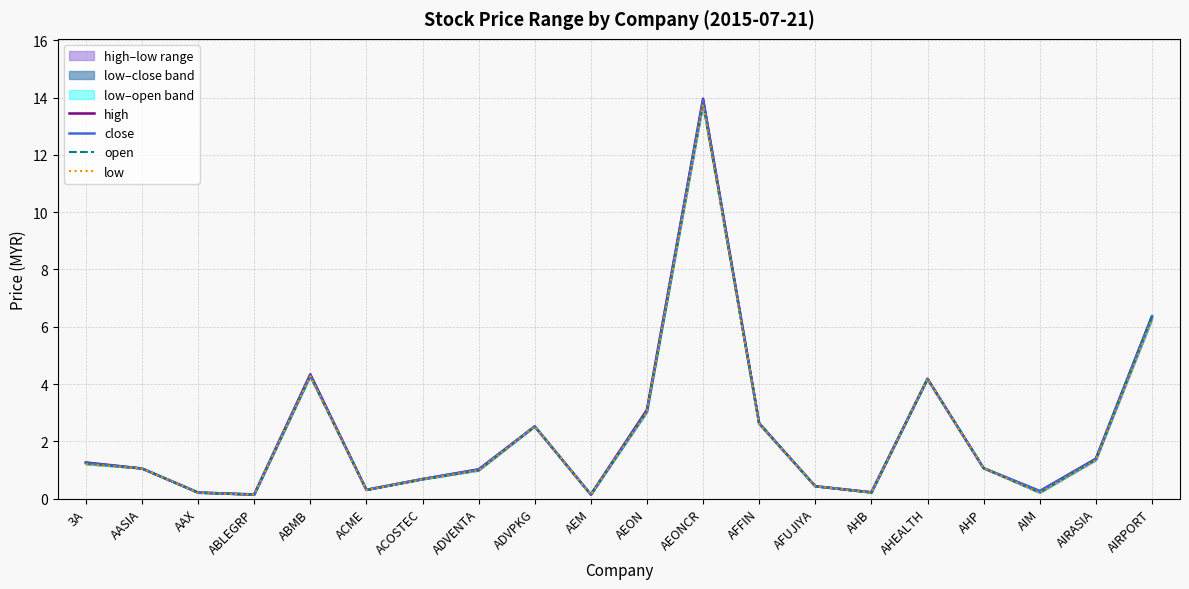

What is the maximum value for low?

13.8